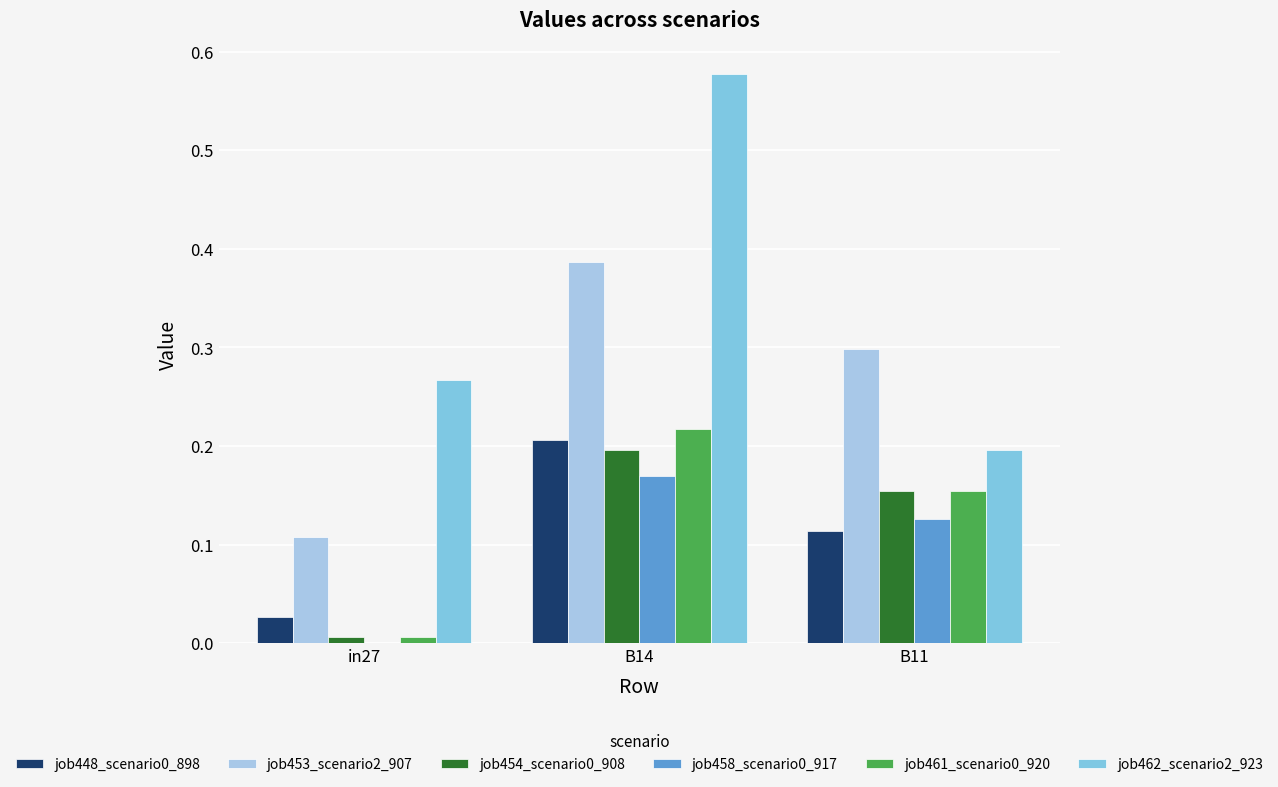

True or false: job454_scenario0_908 has a value of 0.0 at in27.

True